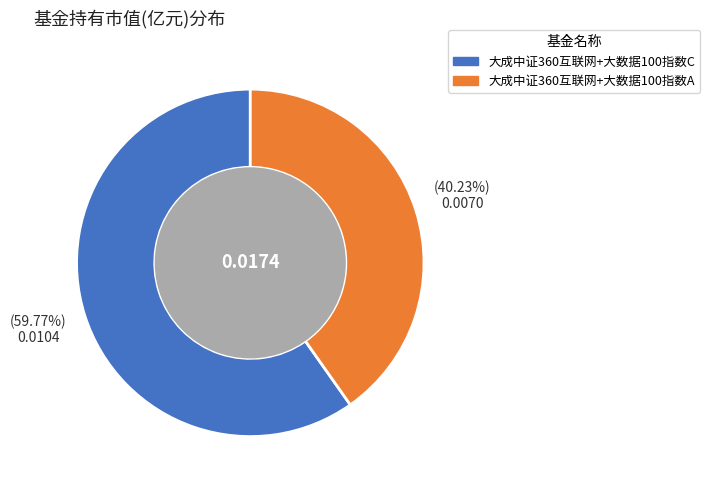

Is it true that 大成中证360互联网+大数据100指数A is 35% of the pie?

False